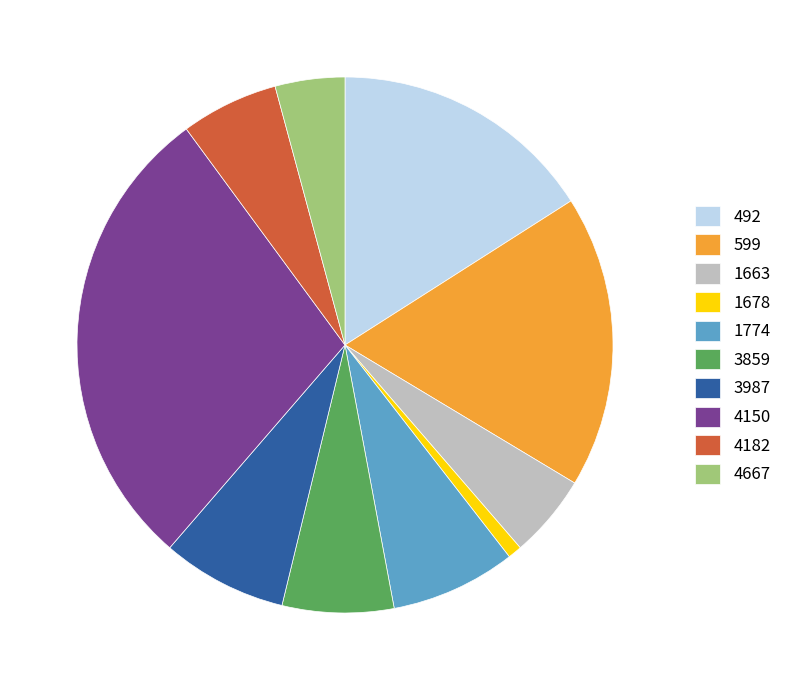

Which has a higher value, 599 or 1678?

599